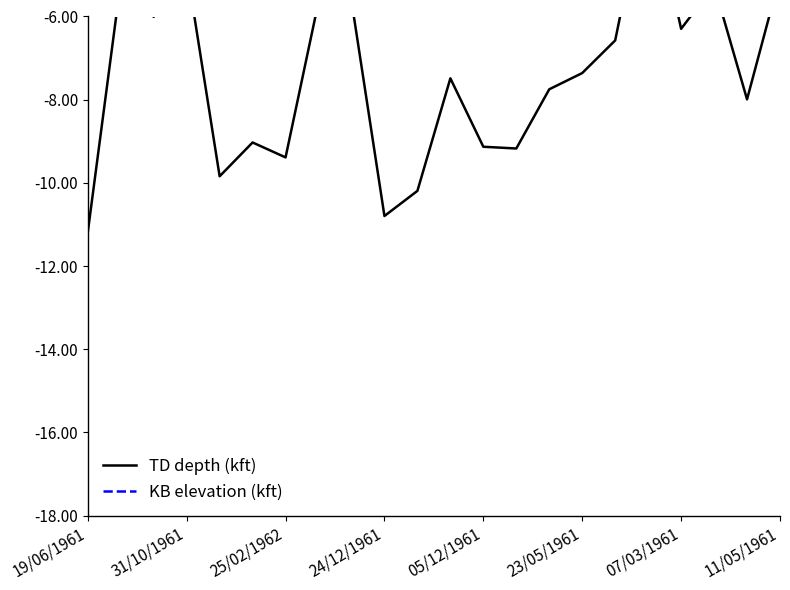

What is the value of the KB elevation (kft) point at the 11th from the left?

-0.5